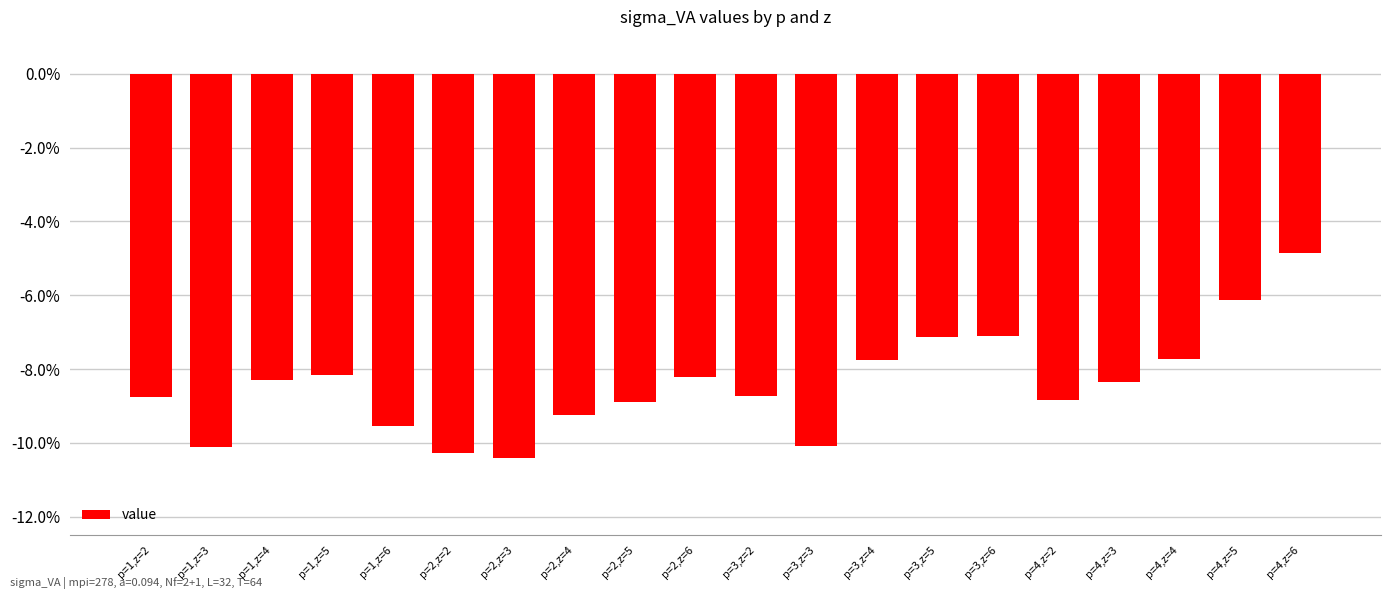

What value does the data have at p=1,z=4?

-0.1